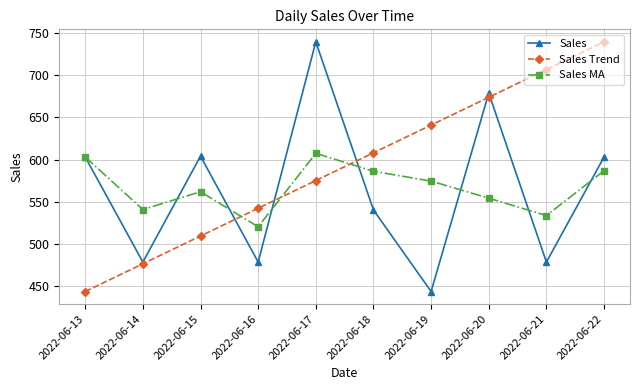

At how many categories does at least one series exceed 520?

10